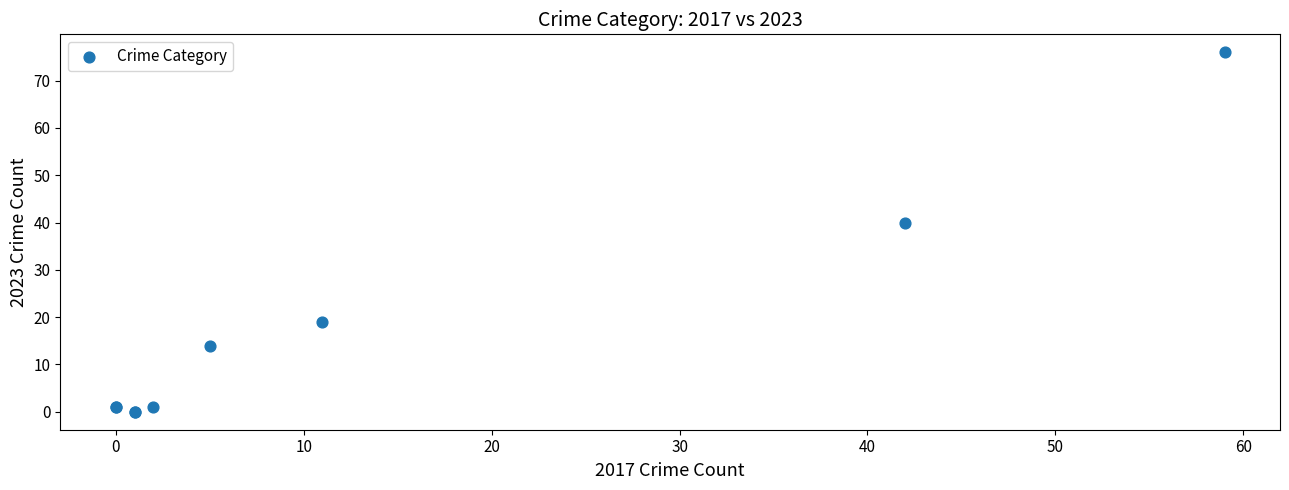

What Y value in the scatter plot is closest to 38?

40